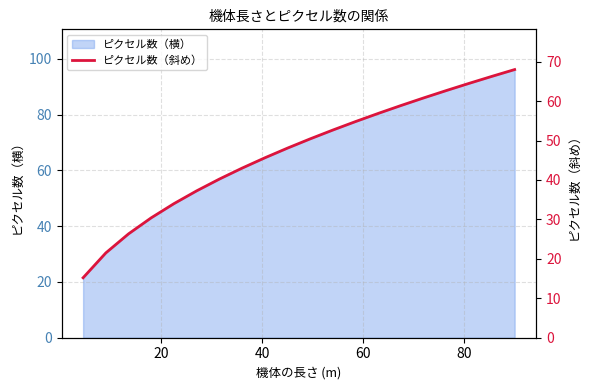

Reading right to left, what are all the values shown in this chart?

68.0	66.3	64.5	62.7	60.8	58.9	56.9	54.8	52.7	50.4	48.1	45.6	43.0	40.2	37.2	34.0	30.4	26.3	21.5	15.2